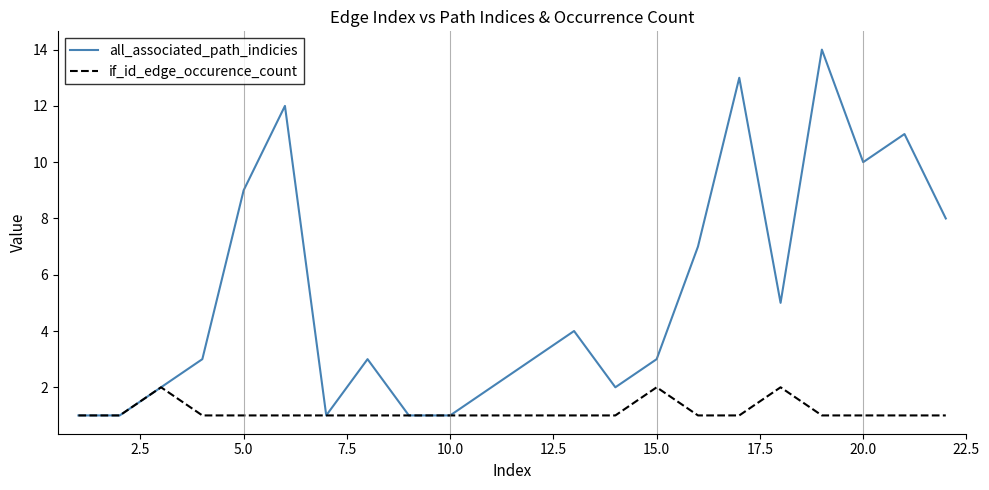

Rank the series by their maximum value, from highest to lowest.

all_associated_path_indicies, if_id_edge_occurence_count